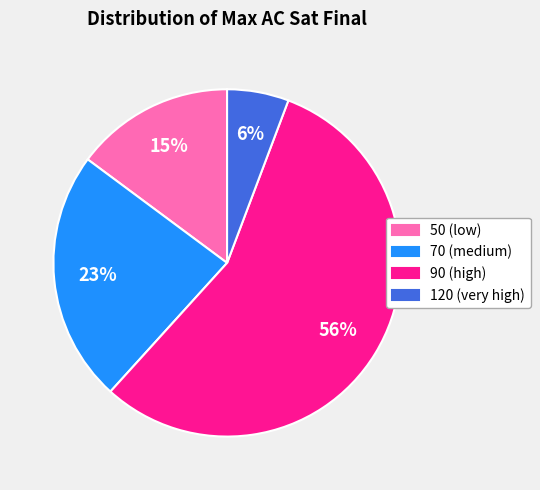

How many segments does this pie chart have?

4